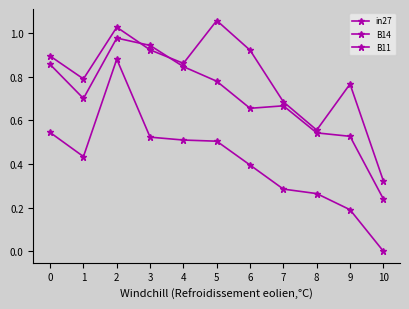

How many lines are shown in the chart?

3